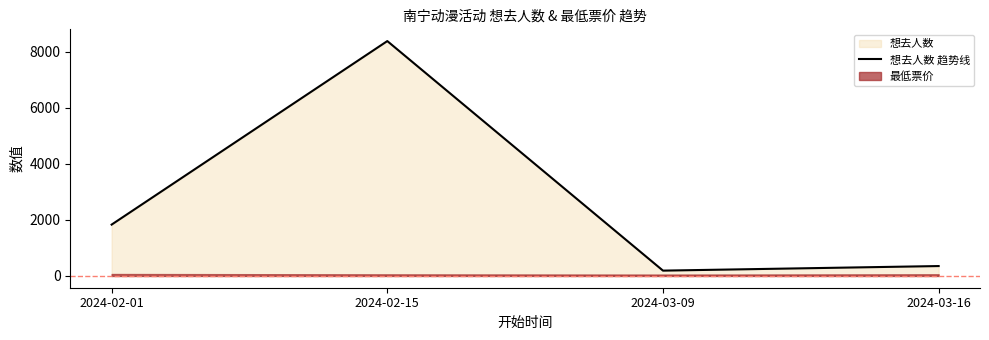

Between 2024-03-09 and 2024-03-16, which is larger?

2024-03-16